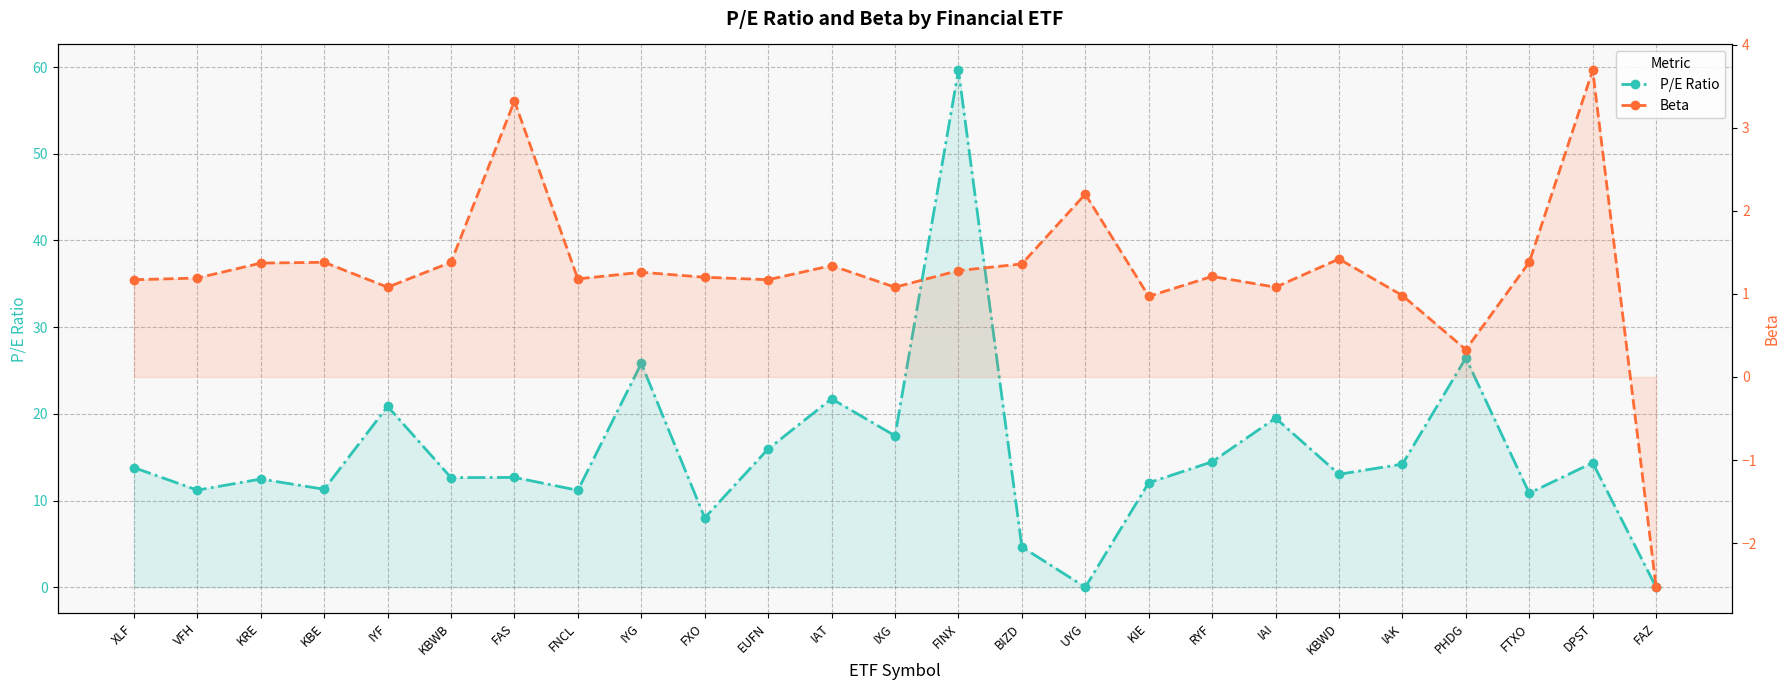

Reading left to right, extract all data points from this chart.

P/E Ratio: 13.8	11.2	12.5	11.3	20.9	12.6	12.7	11.2	25.8	8.0	15.9	21.7	17.5	59.6	4.7	0.0	12.1	14.5	19.5	13.0	14.2	26.4	10.8	14.4	0.0
Beta: 1.2	1.2	1.4	1.4	1.1	1.4	3.3	1.2	1.3	1.2	1.2	1.3	1.1	1.3	1.4	2.2	1.0	1.2	1.1	1.4	1.0	0.3	1.4	3.7	-2.5